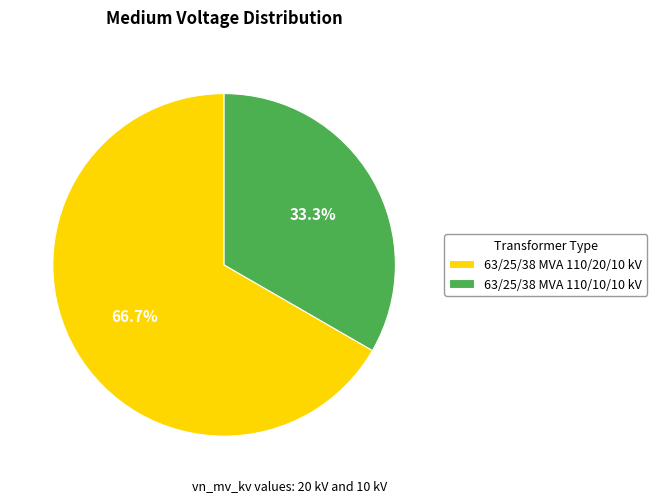

To the nearest percent, what portion does 63/25/38 MVA 110/10/10 kV represent?

33%